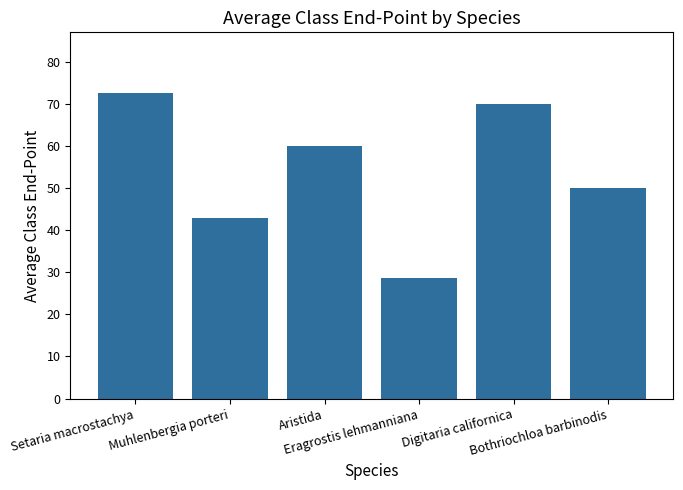

What is the change in value from Aristida to Eragrostis lehmanniana?

-31.4